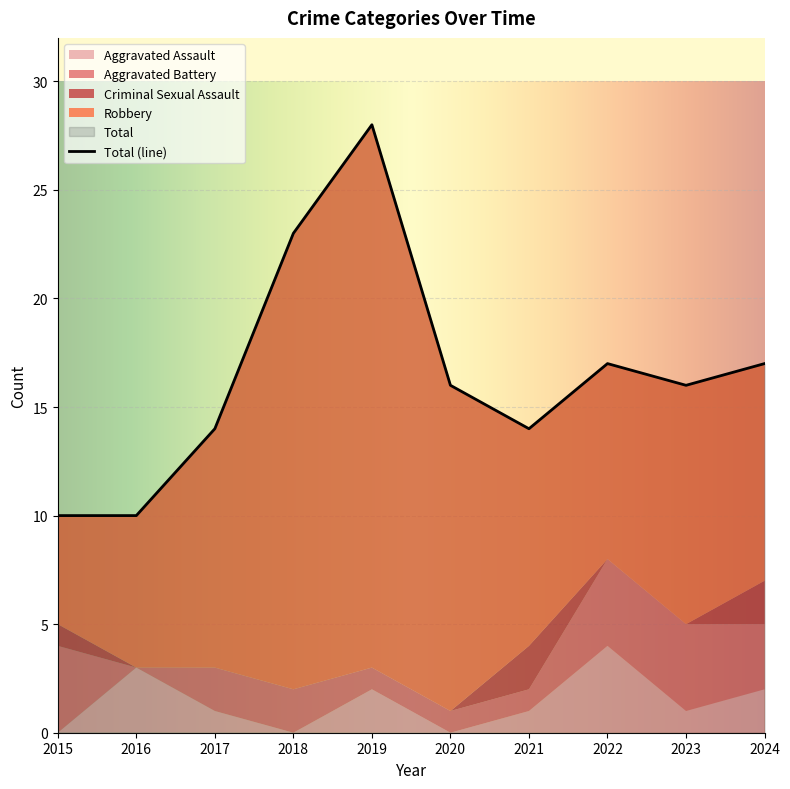

The Total series shows 14 at 2017. True or false?

True